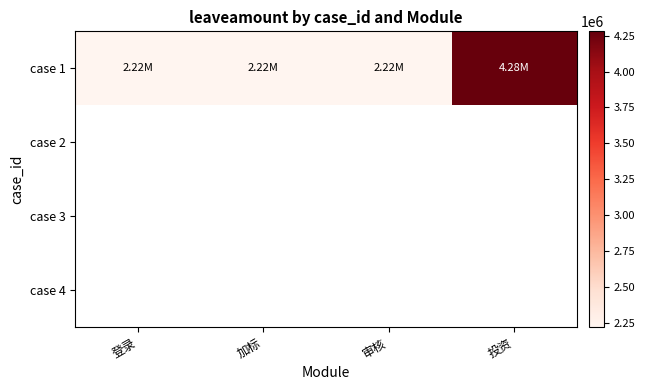

Which series has the largest total across all categories?

case 1